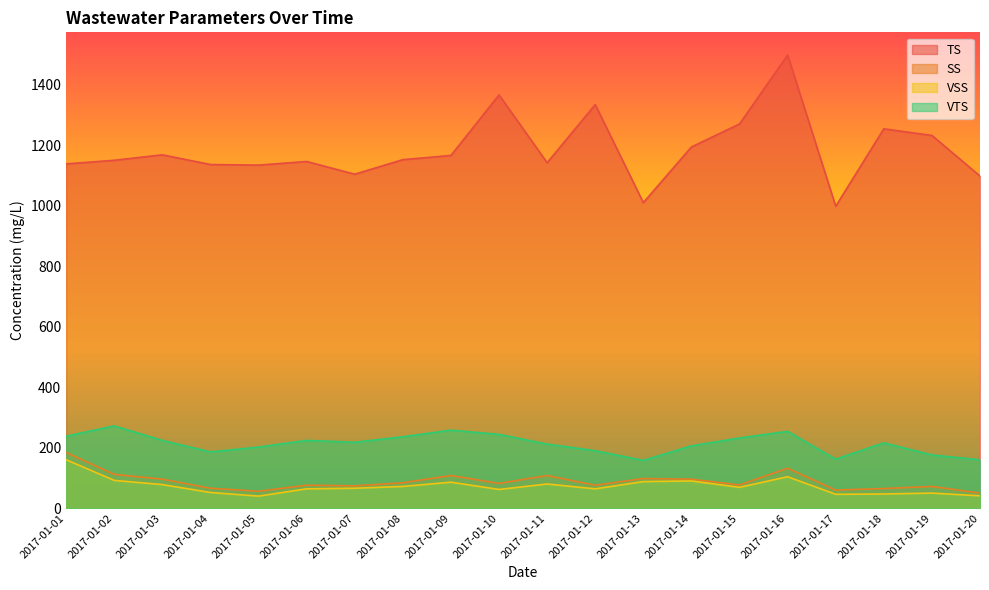

Which series has the largest total across all categories?

TS